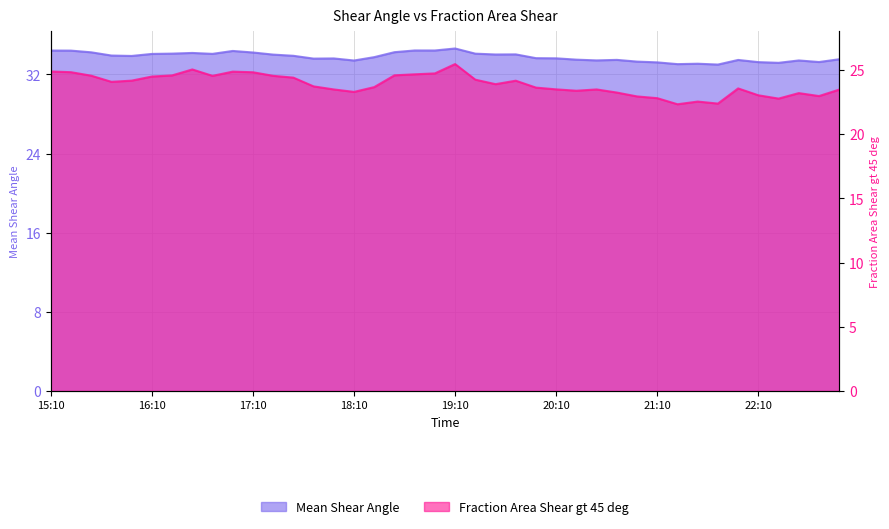

True or false: Fraction Area Shear gt 45 deg and Mean Shear Angle intersect in this chart.

False